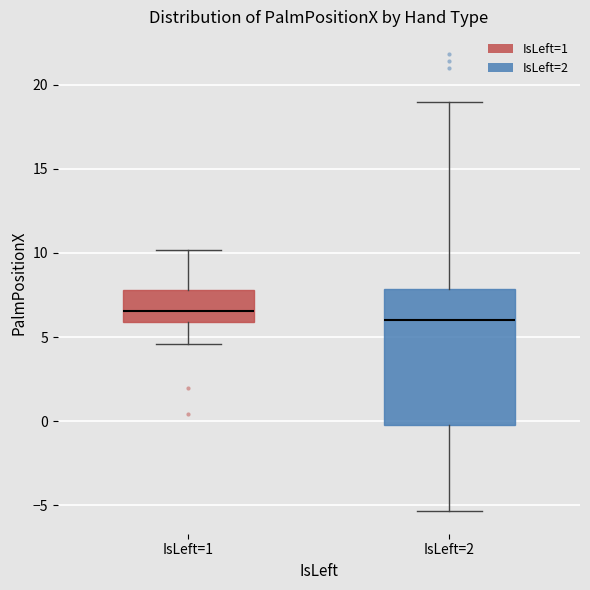

Which box has the lowest median line?

IsLeft=2